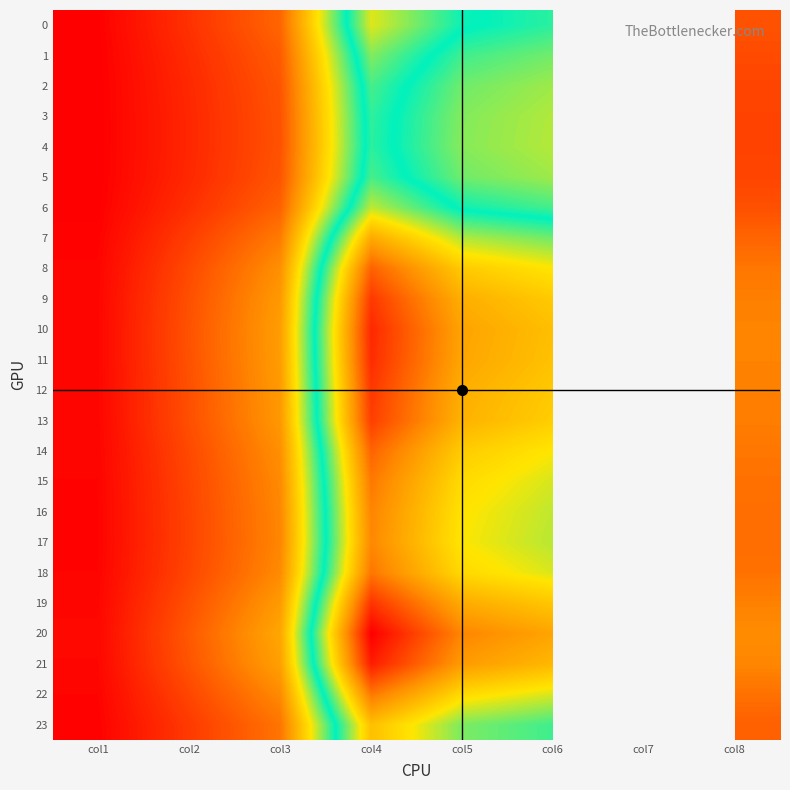

Count the number of data series in this chart.

24